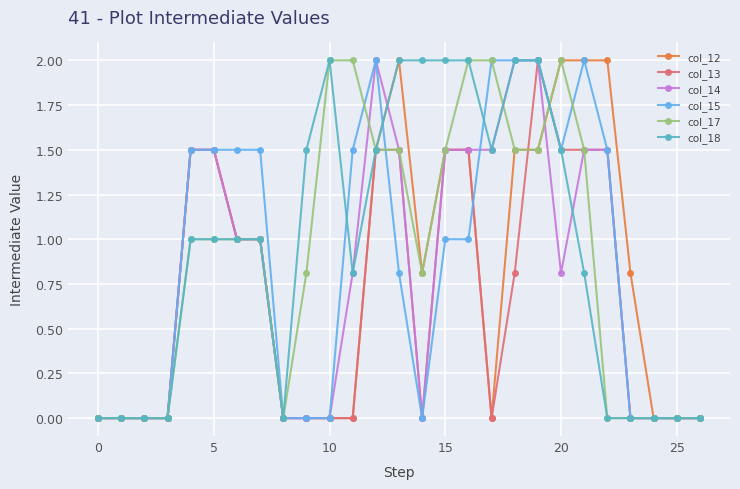

True or false: col_17 and col_18 cross at least once.

True